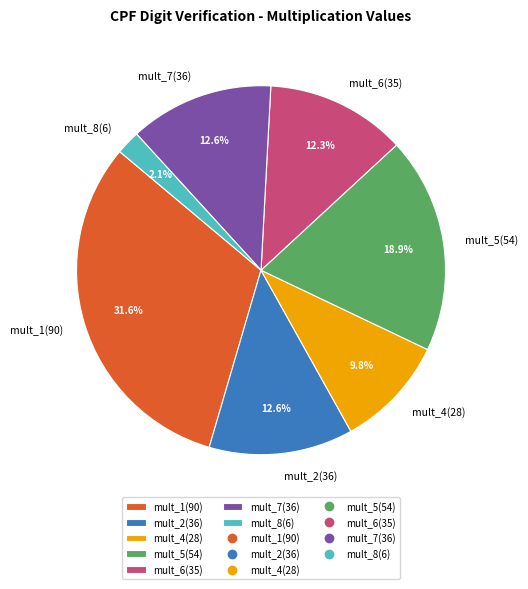

What percentage is NOT represented by mult_6(35)?

87.7%